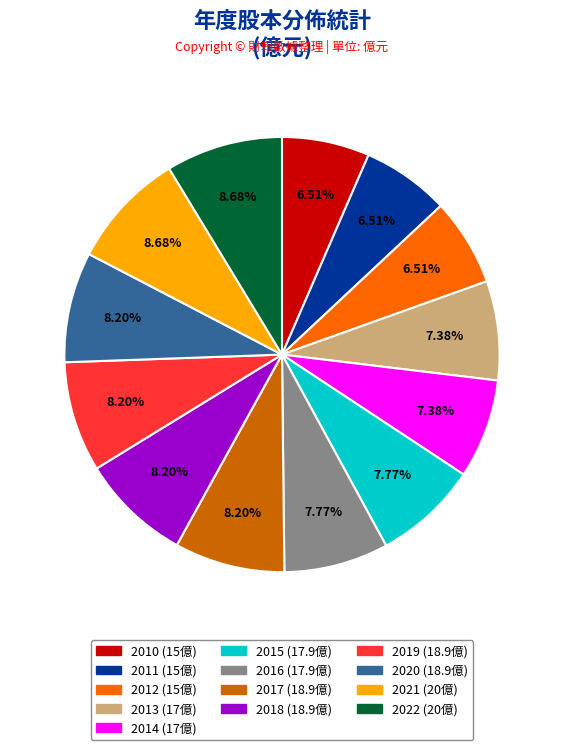

Does 2016 represent more than half of the total?

No